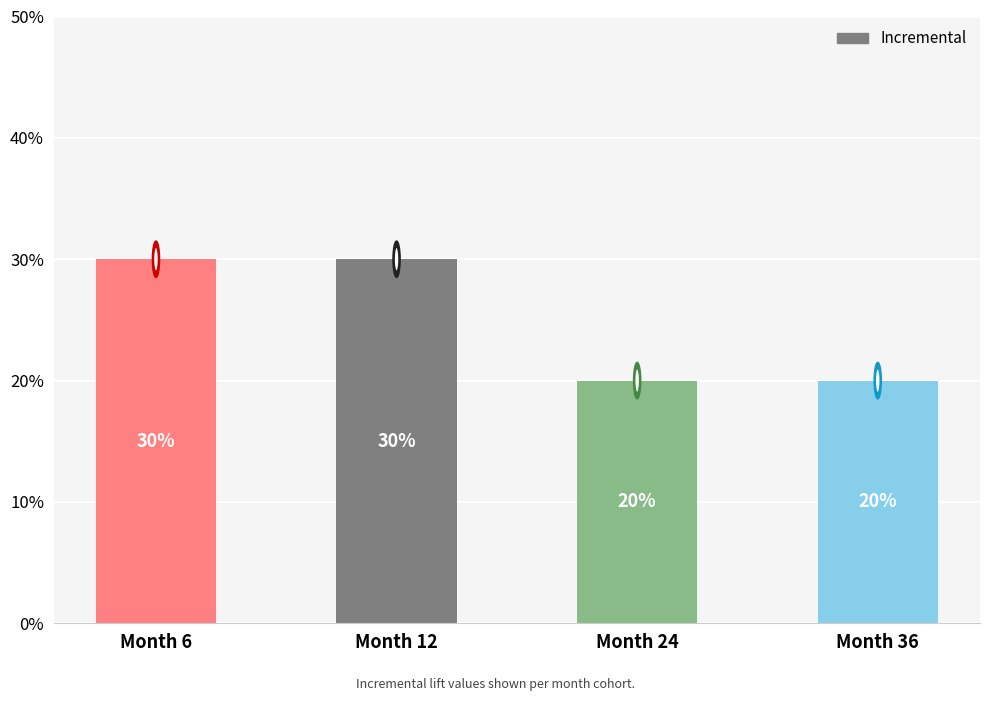

How many values are between 0 and 1?

4